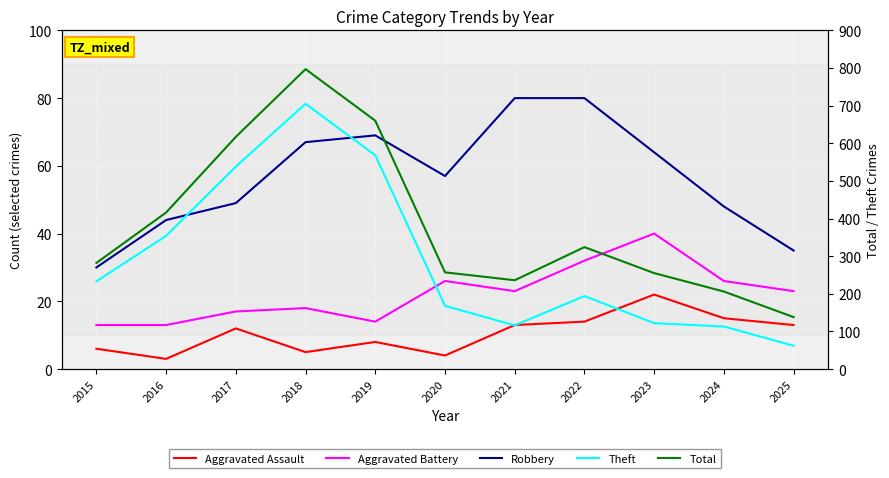

What is the highest value of the Aggravated Battery series?

40